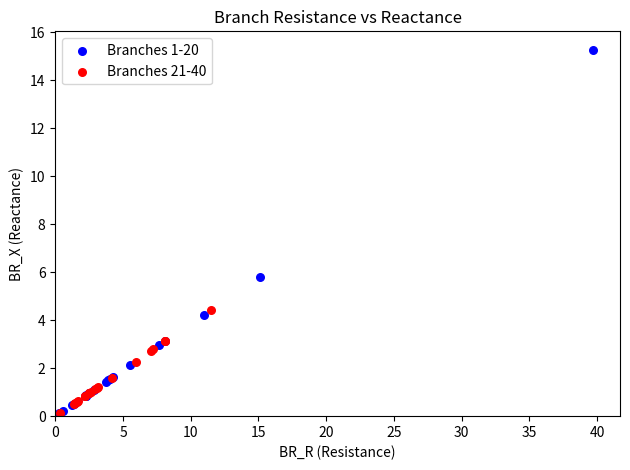

Which series has the widest spread of Y values?

Branches 1-20